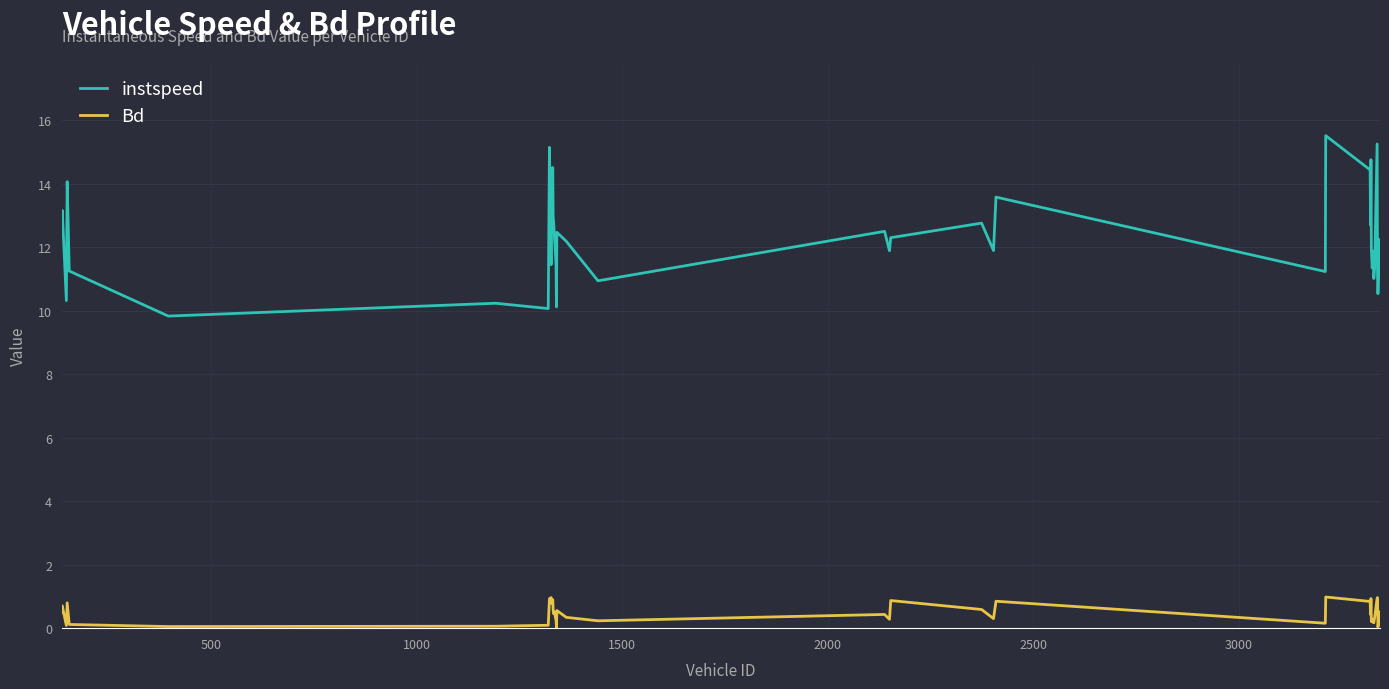

Rank the series by their maximum value, from highest to lowest.

instspeed, Bd